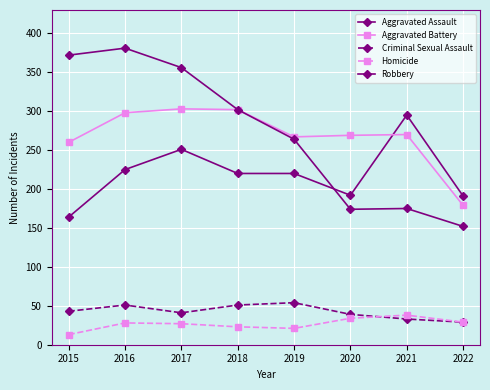

How many values in the Robbery series are below 302?

4